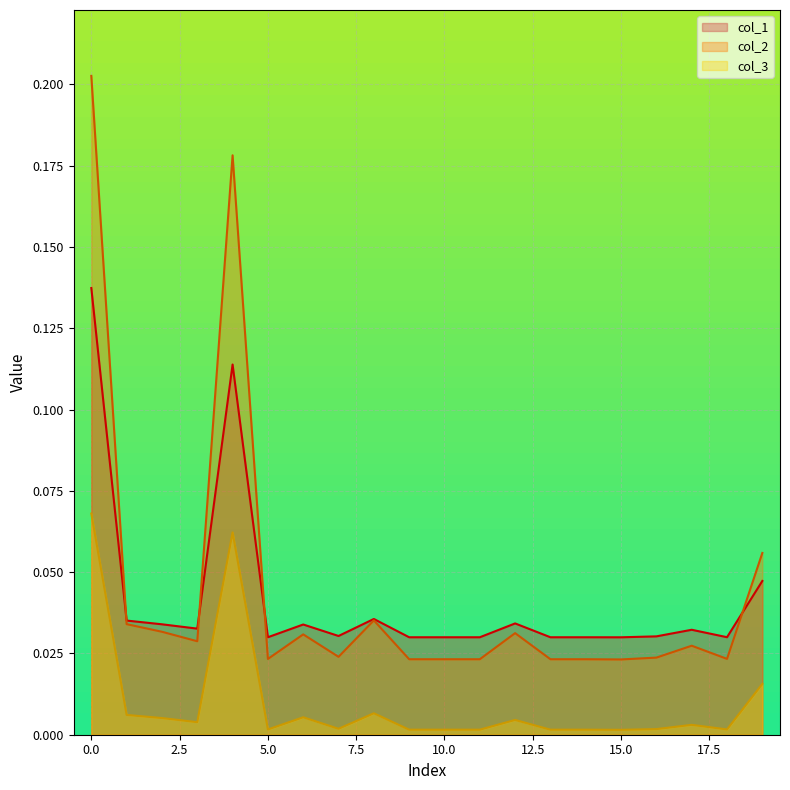

How many interior local valleys does the col_1 series have?

5